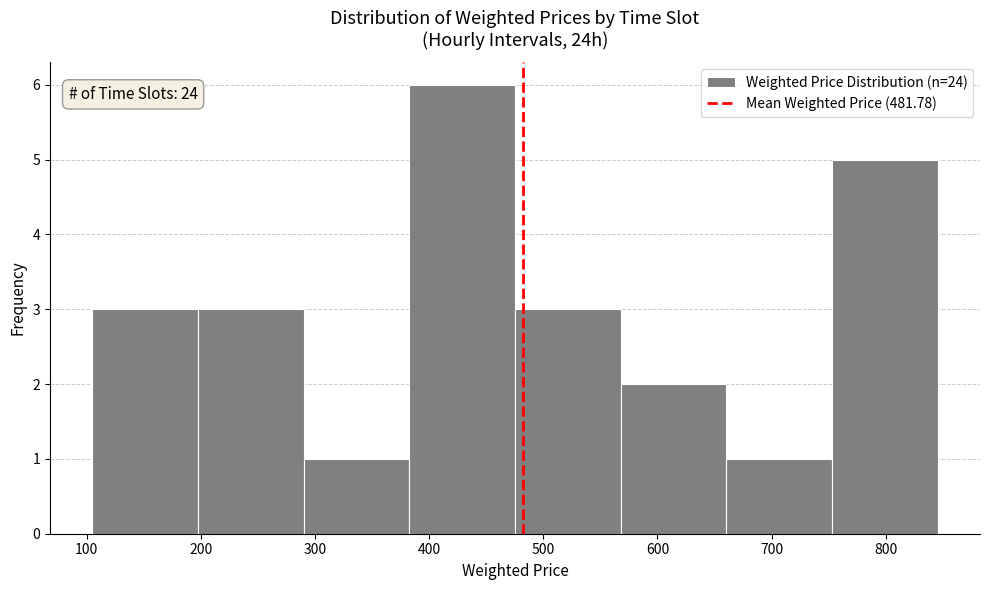

Over which range of the x-axis is the bar tallest?

380 to 480